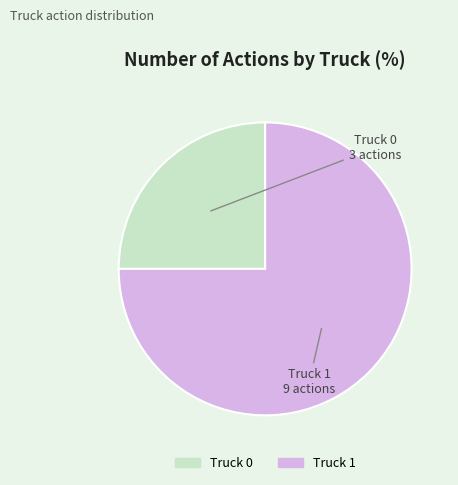

Rank the categories by value from lowest to highest.

Truck 0, Truck 1